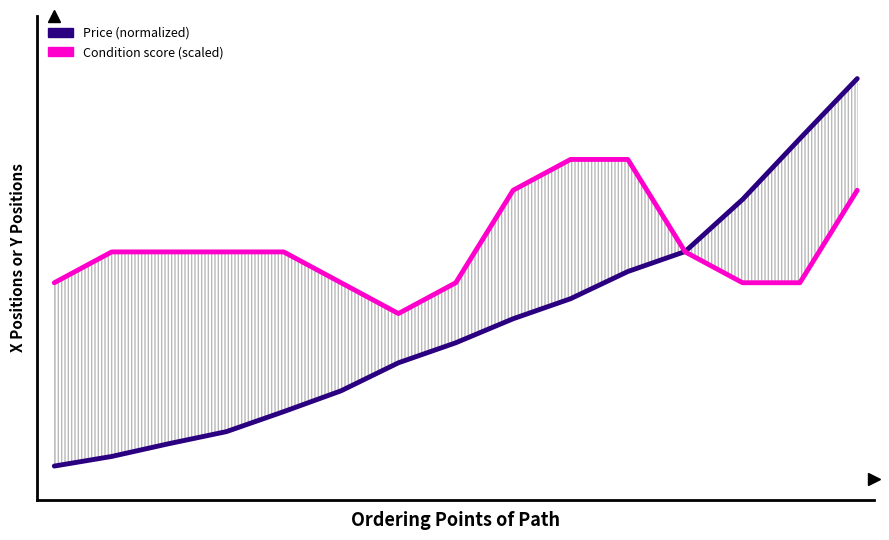

Rank the series at 11 from lowest to highest value.

Condition score (scaled), Price (normalized)